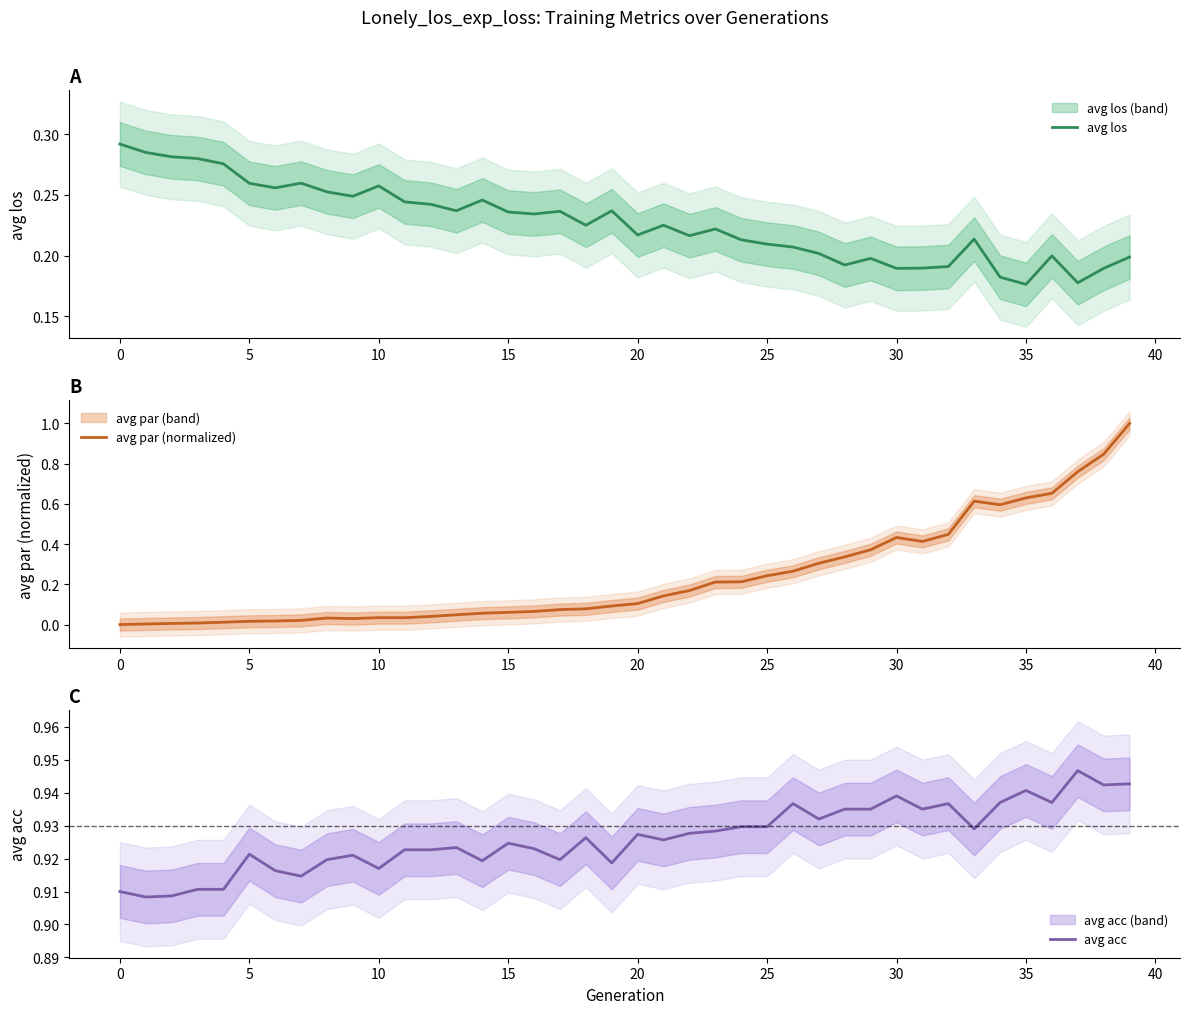

True or false: avg par (normalized) and avg acc intersect in this chart.

True